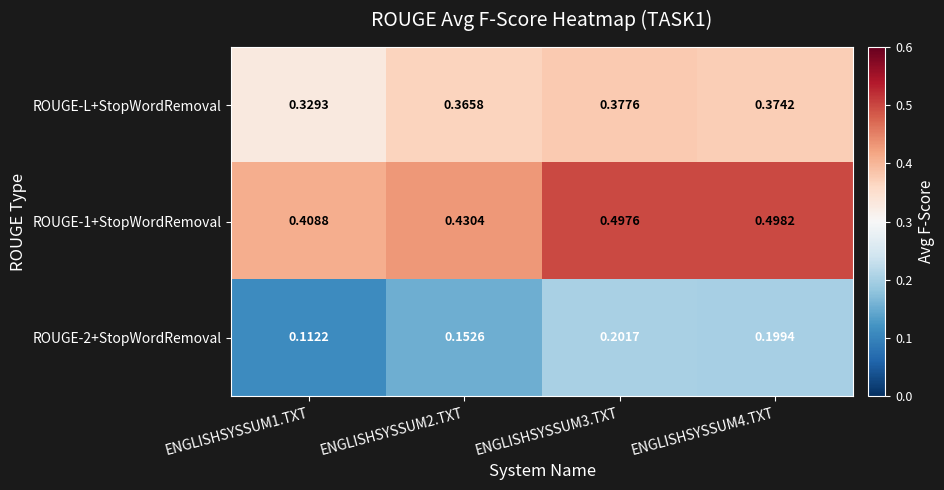

Is the value of ROUGE-1+StopWordRemoval at ENGLISHSYSSUM4.TXT greater than the value of ROUGE-2+StopWordRemoval at ENGLISHSYSSUM1.TXT?

Yes